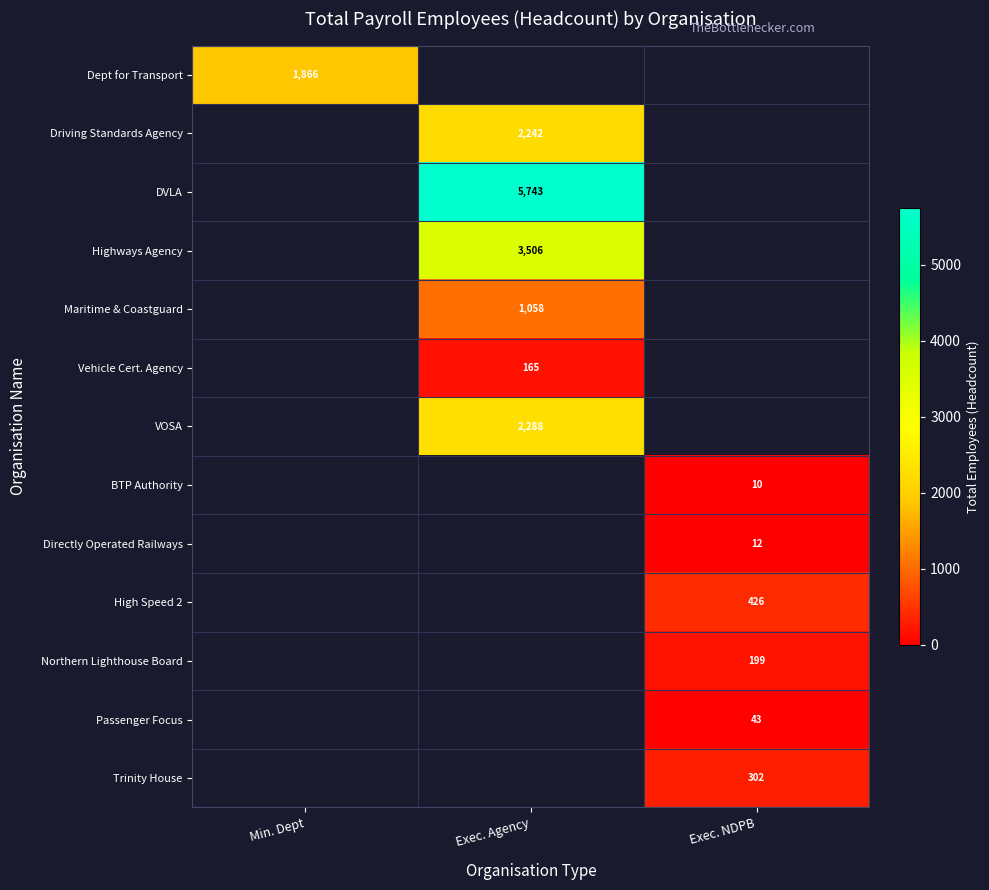

What is the smallest value displayed?

10.0